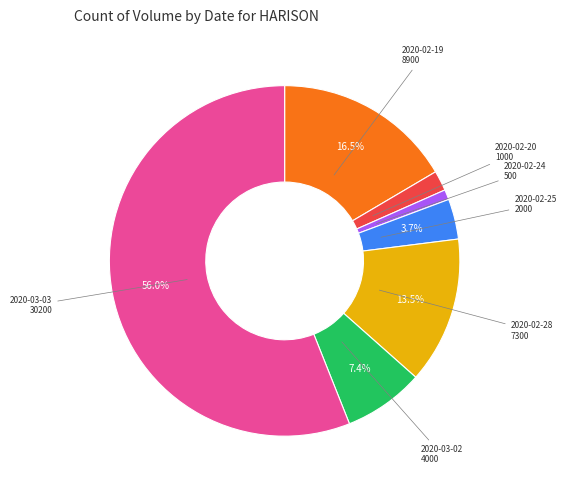

Does any single category account for the majority?

Yes